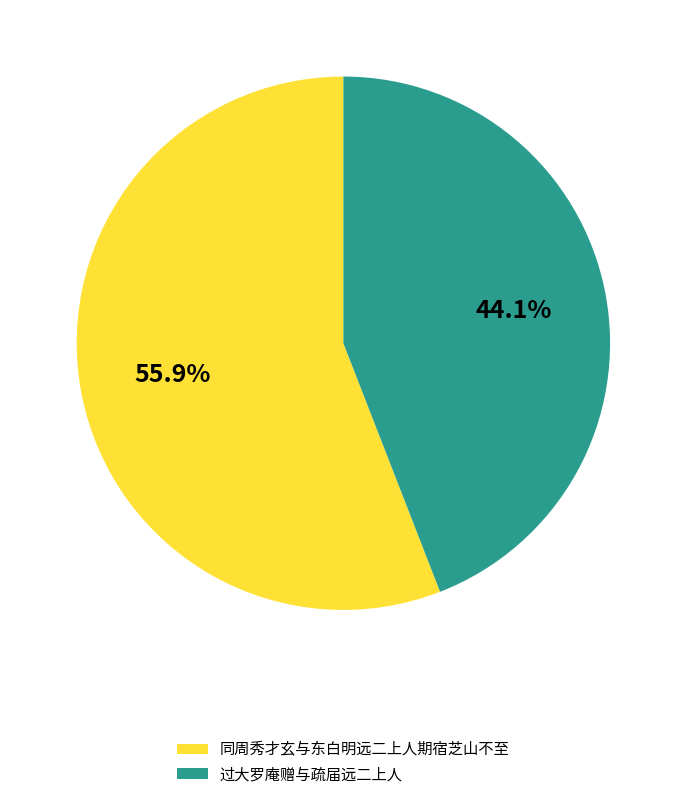

Count the number of slices in the pie.

2